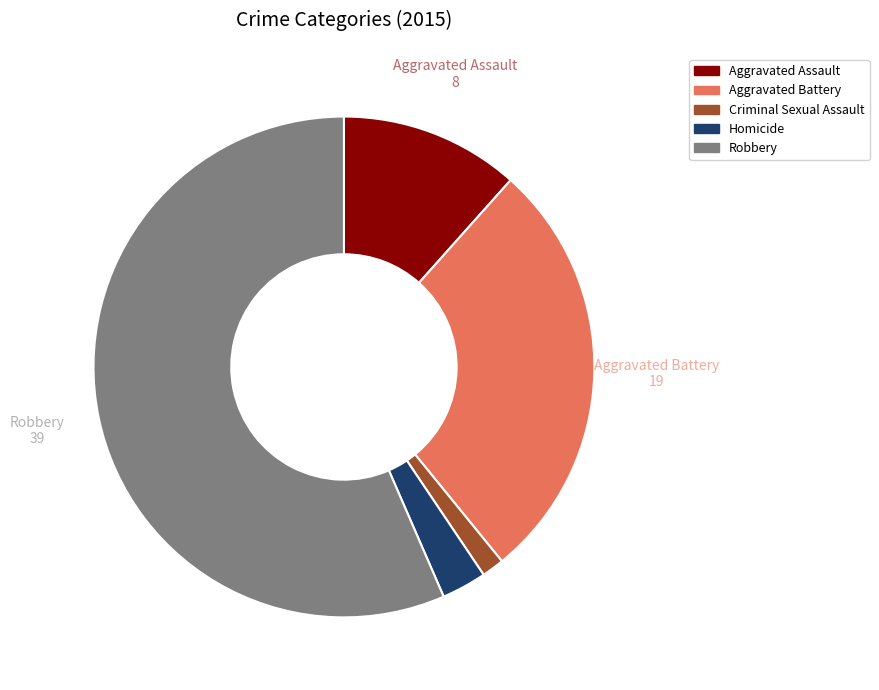

Which category has the smallest portion of the pie?

Criminal Sexual Assault